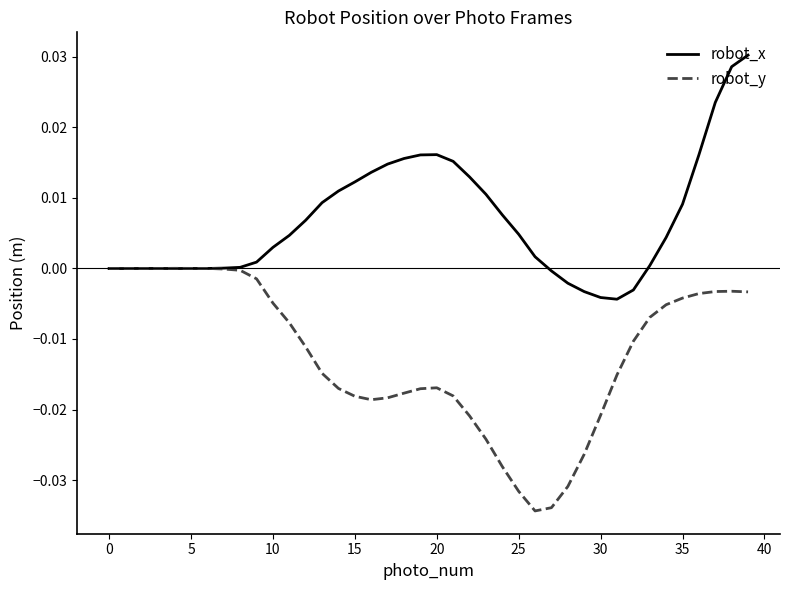

Which series has the largest total across all categories?

robot_x